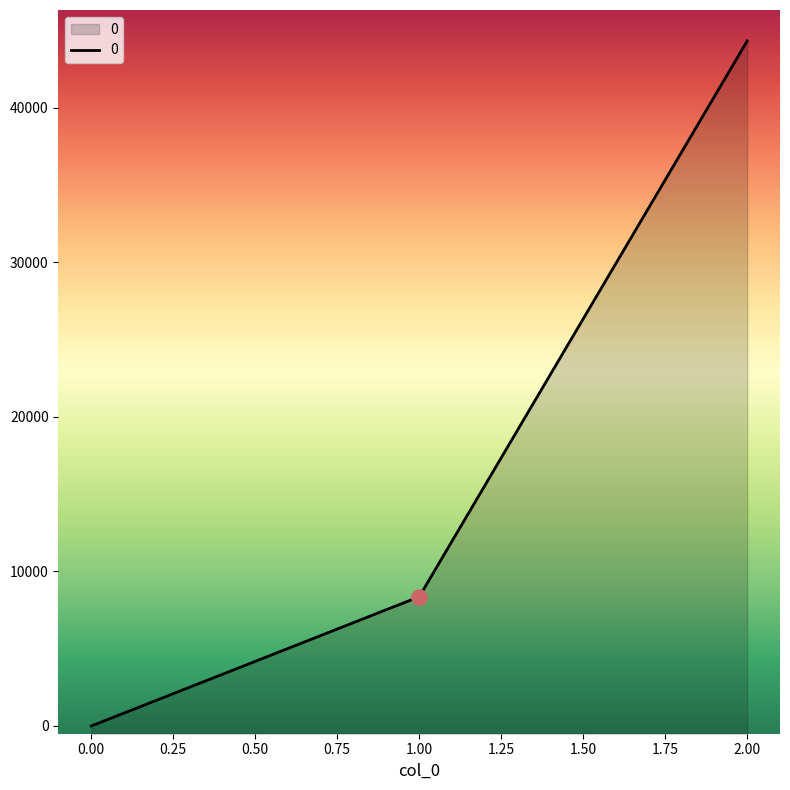

What is the change in value from 0 to 2?

+44308